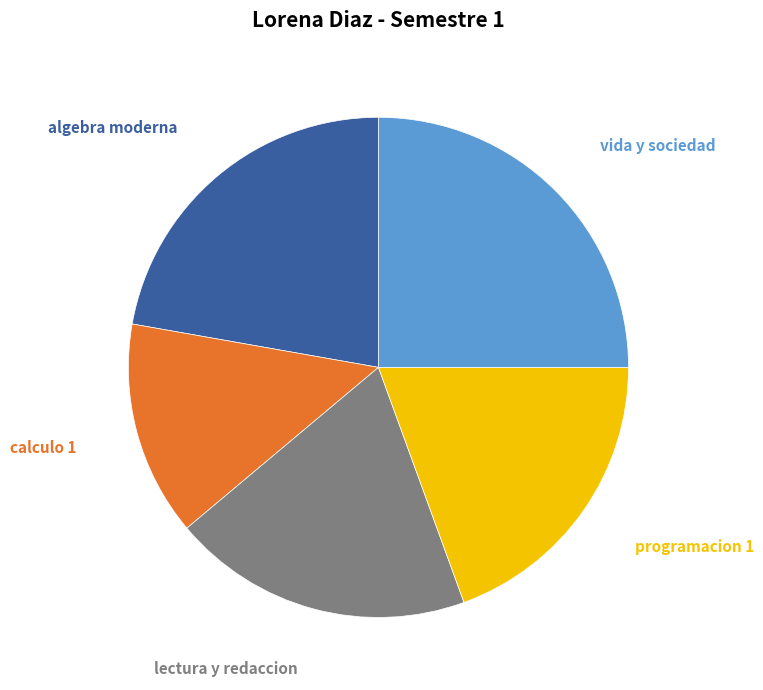

Is there any slice that represents more than half of the pie?

No